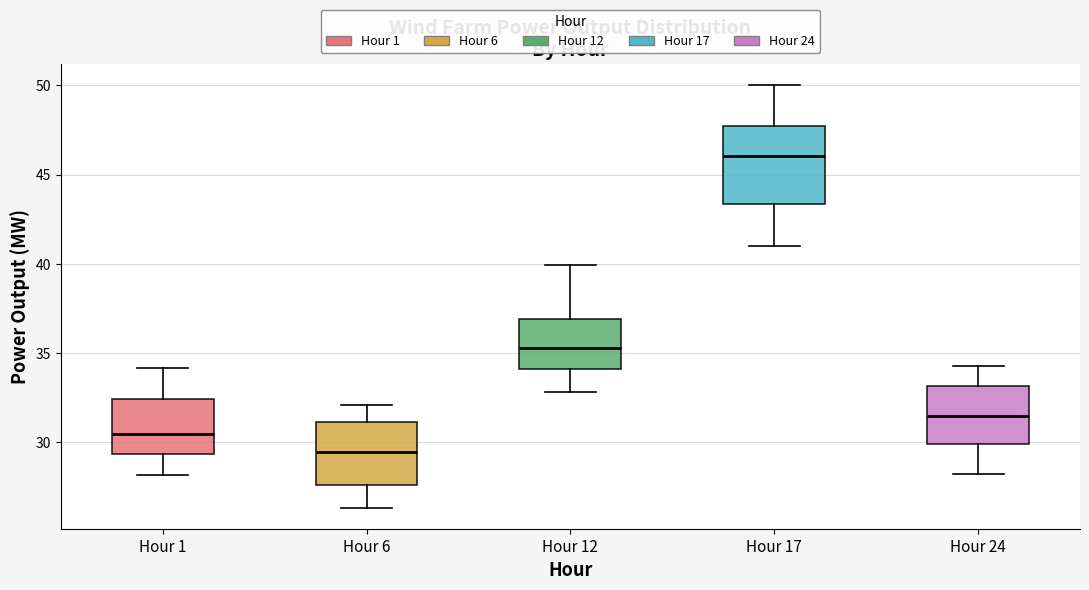

Where does the median line of the box for Hour 24 sit on the y-axis? The values are not printed on the chart, so give them approximately, as read against the axis.

31.5